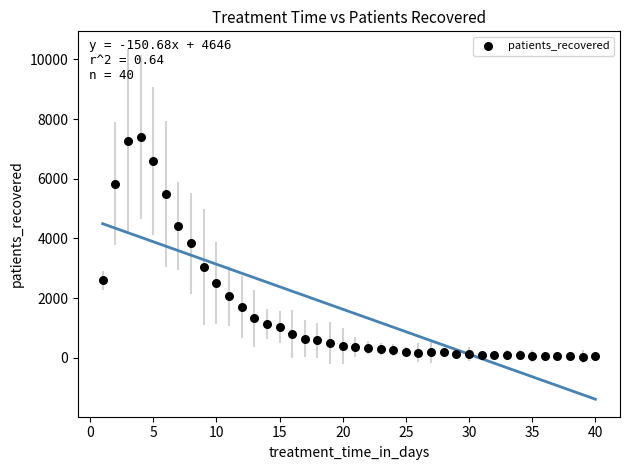

What is the range of X values (max minus min)?

39